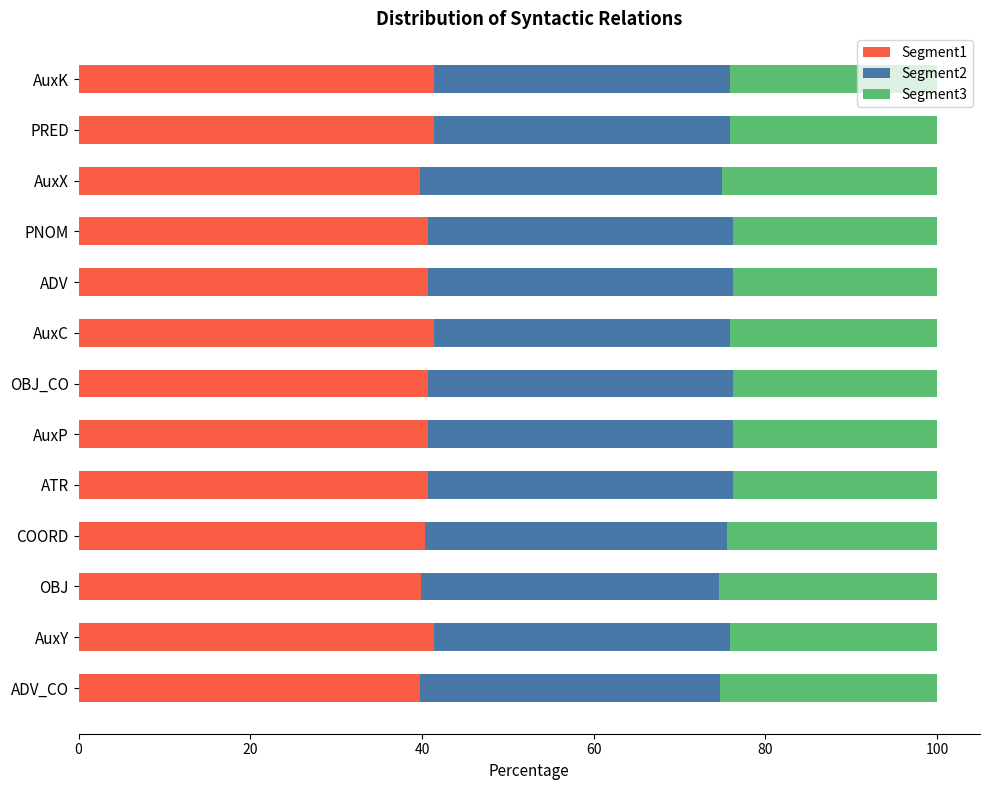

What is the lowest value of the Segment1 series?

39.8